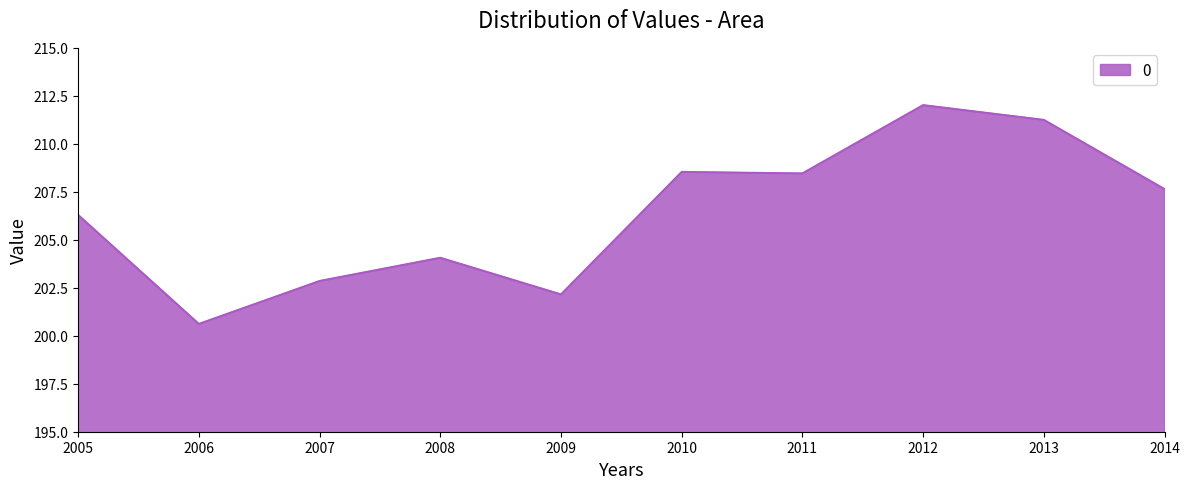

Where is the data nearest to the value 206?

2005